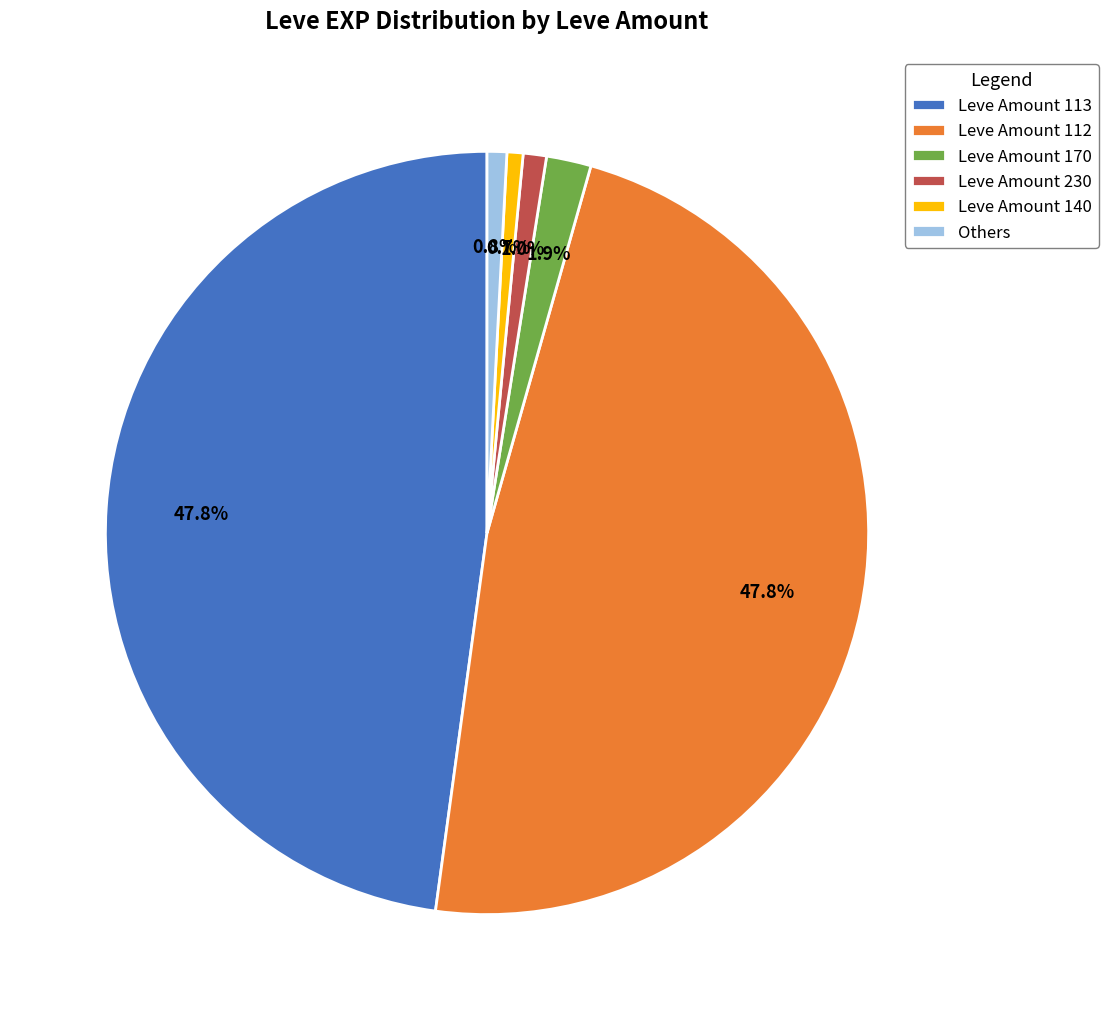

Is Leve Amount 113 the majority of the pie?

No